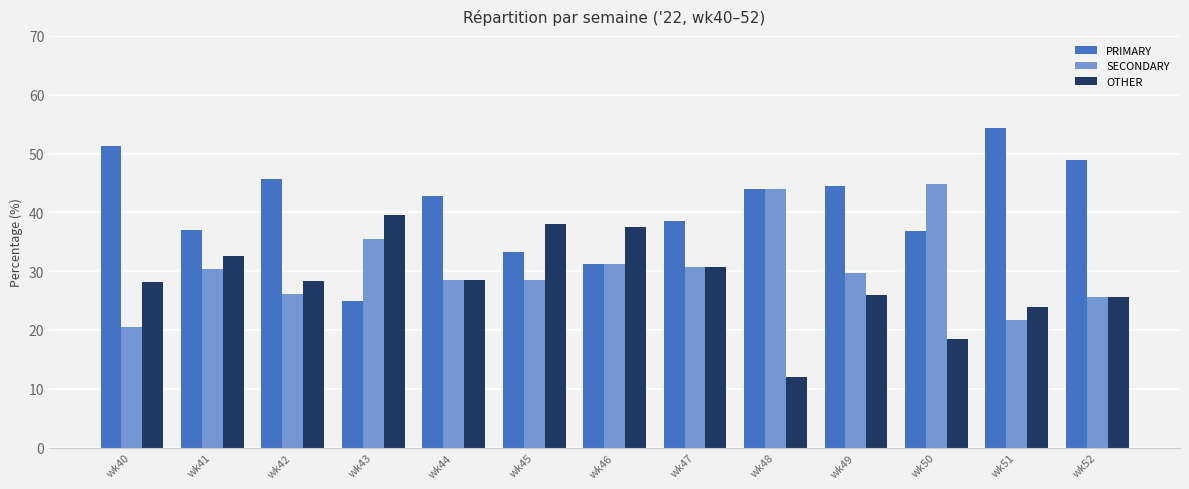

Is the value of PRIMARY at wk47 greater than the value of SECONDARY at wk45?

Yes